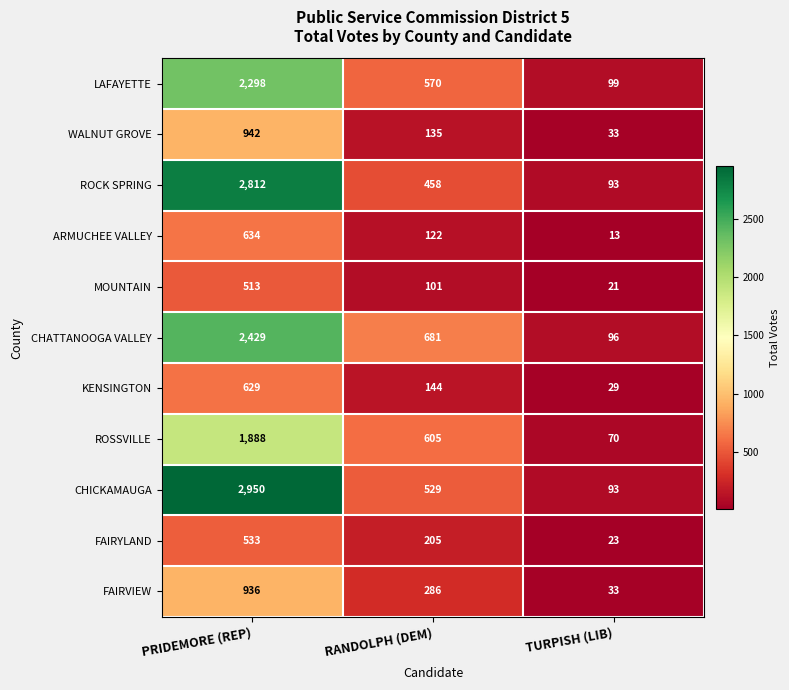

What is the difference between the highest and lowest values at RANDOLPH (DEM)?

580